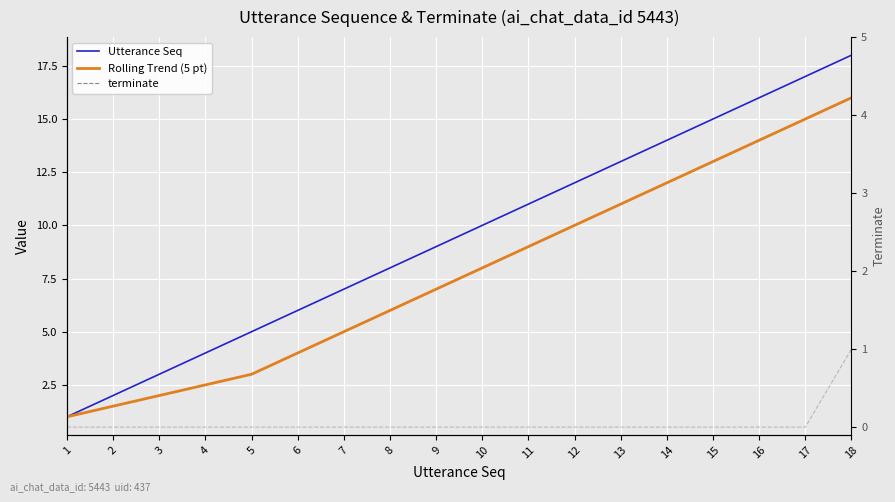

What is the maximum value for Rolling Trend (5 pt)?

16.0